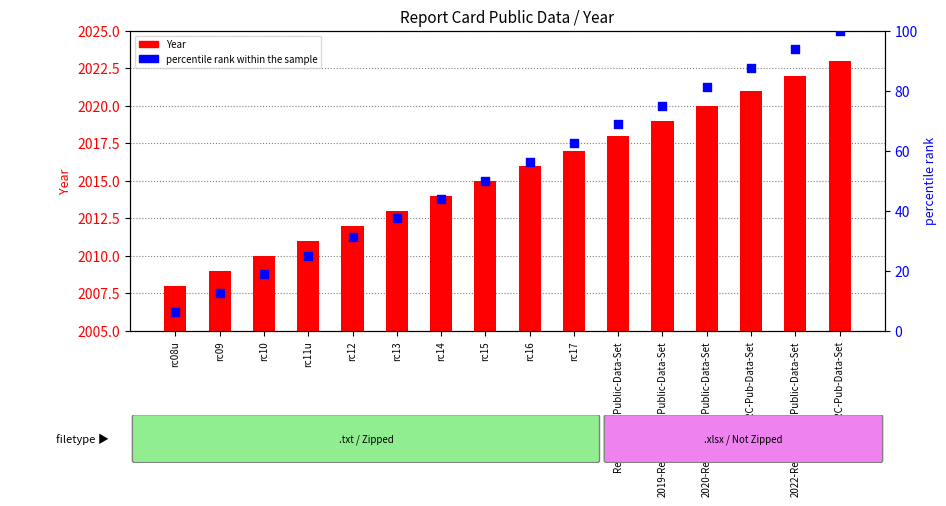

At how many categories does at least one series exceed 1935?

16